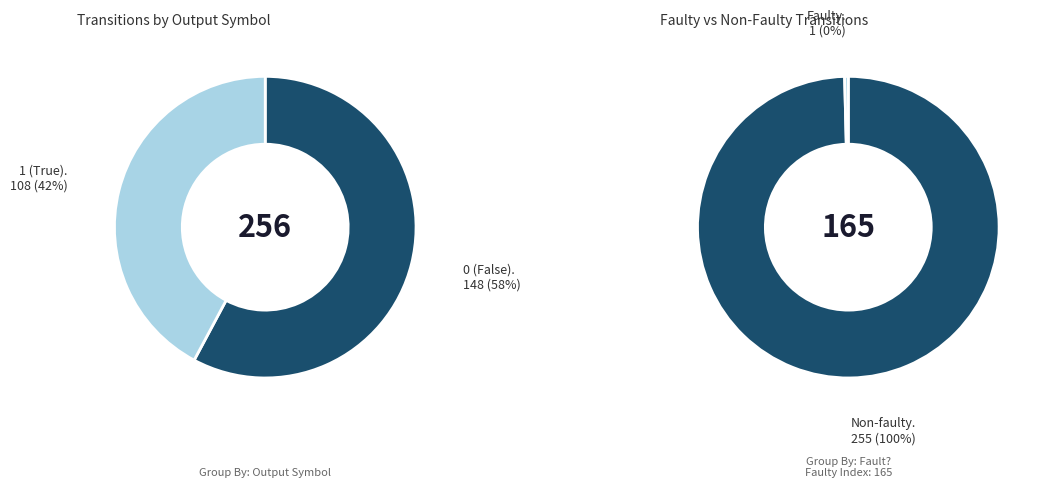

The 0 (output) slice represents 1% of the pie. True or false?

False